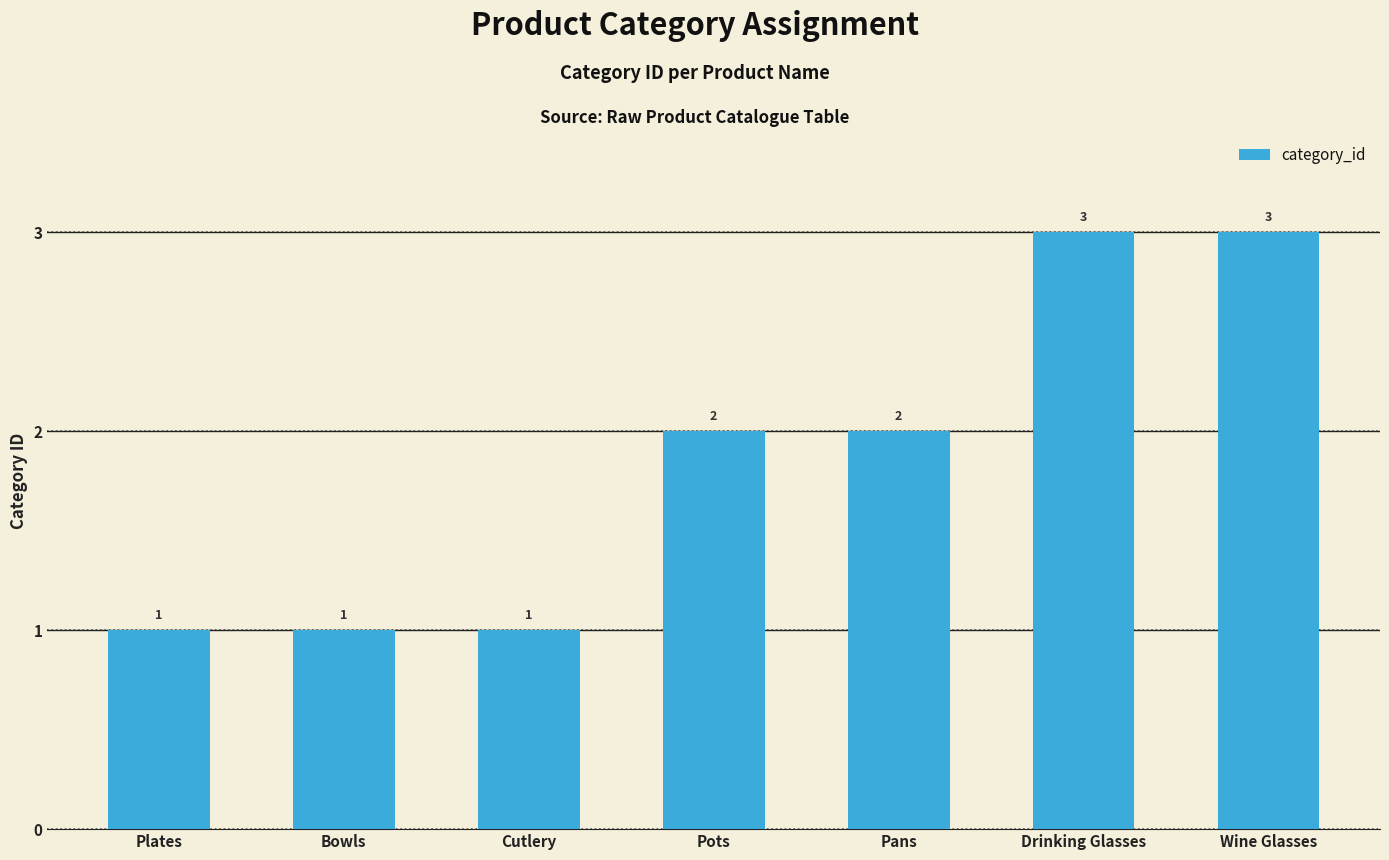

What is the greatest value displayed?

3